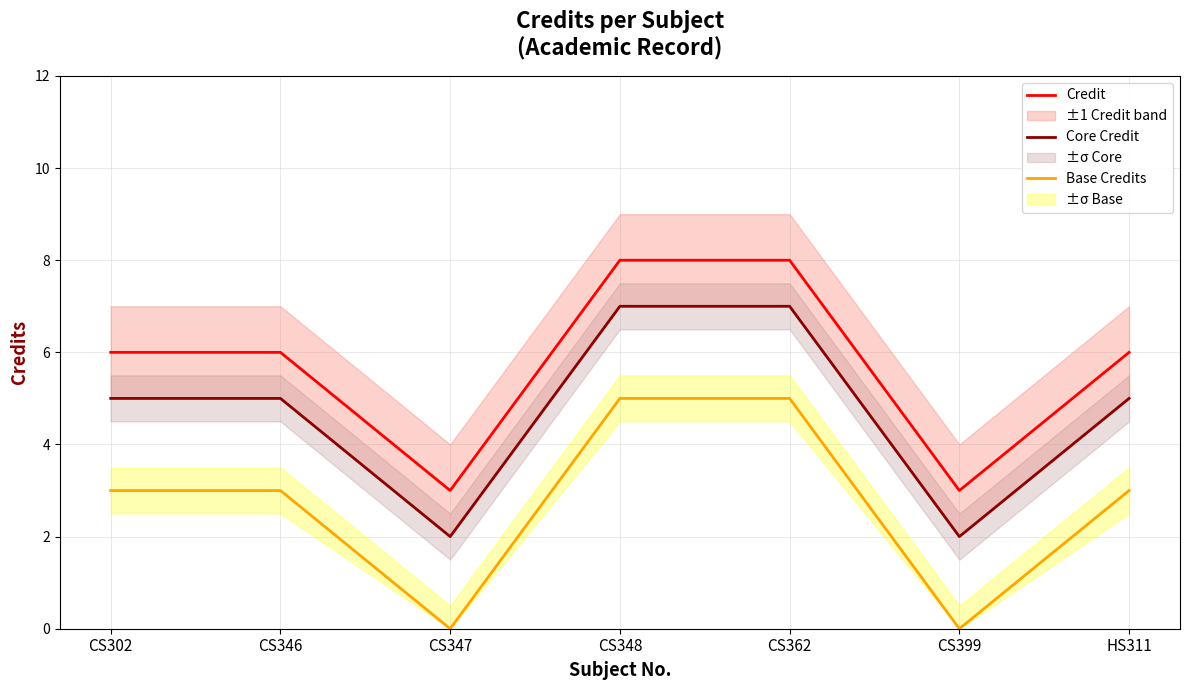

The value of Credit at HS311 is 2. True or false?

False